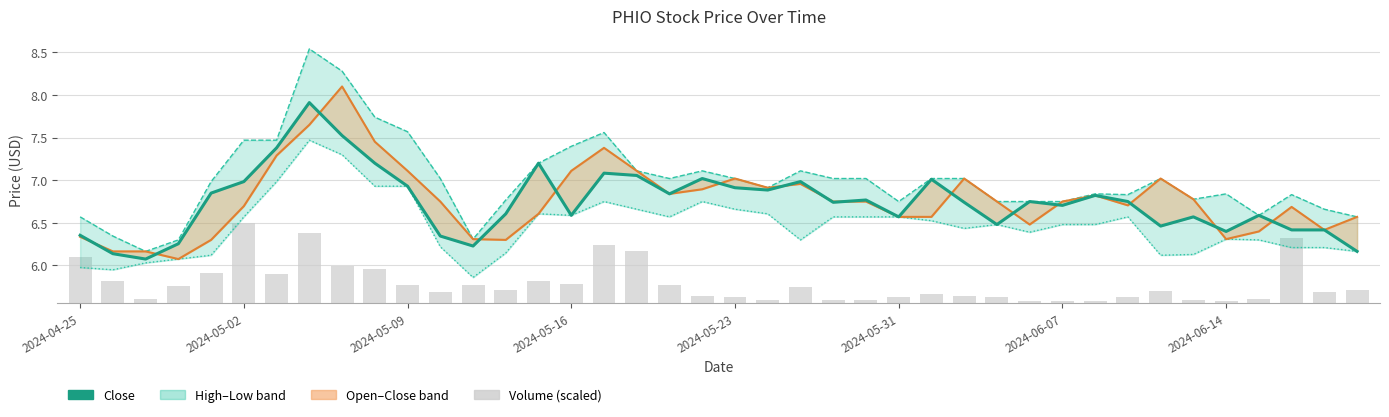

What is the greatest value displayed?

8.5